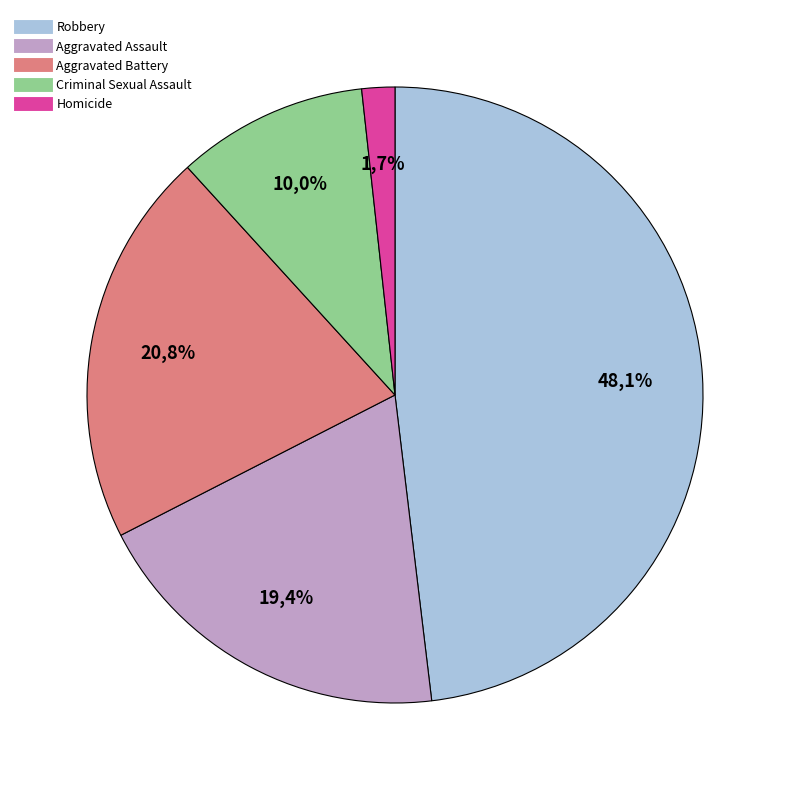

Is Aggravated Assault the majority of the pie?

No